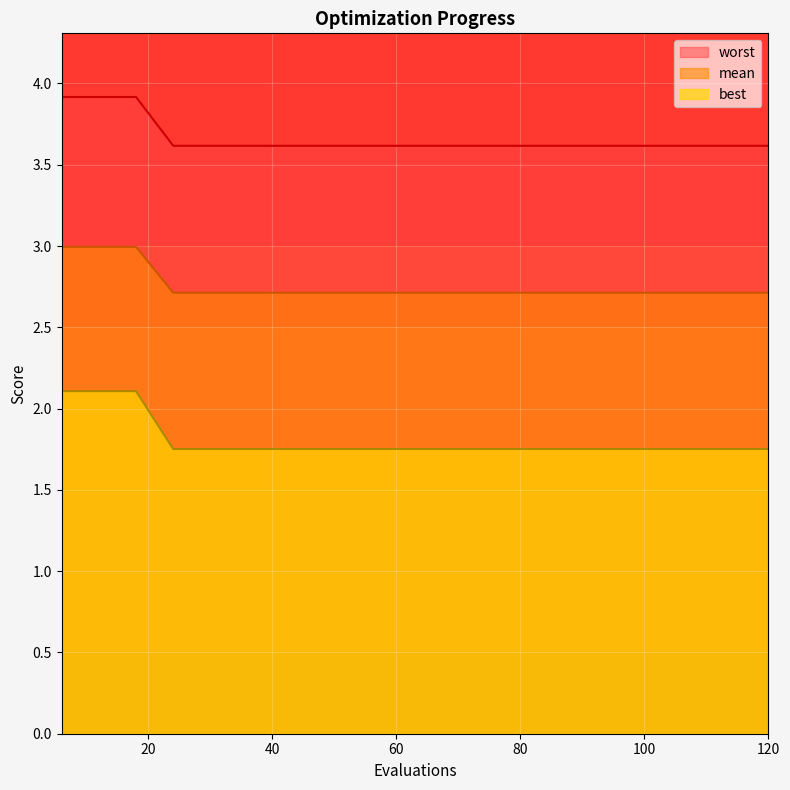

Which series has the largest total across all categories?

worst